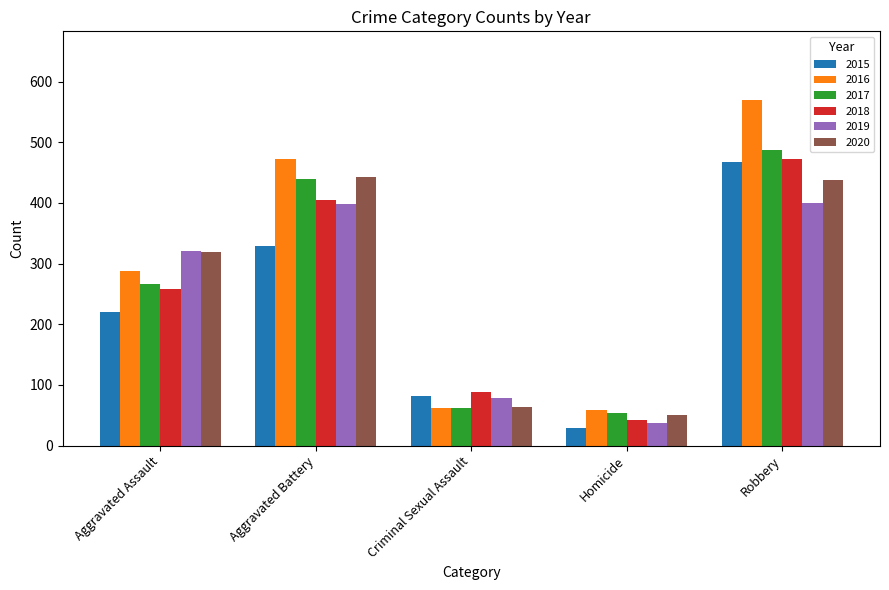

What is the label of the 5th bar from the left?

Robbery